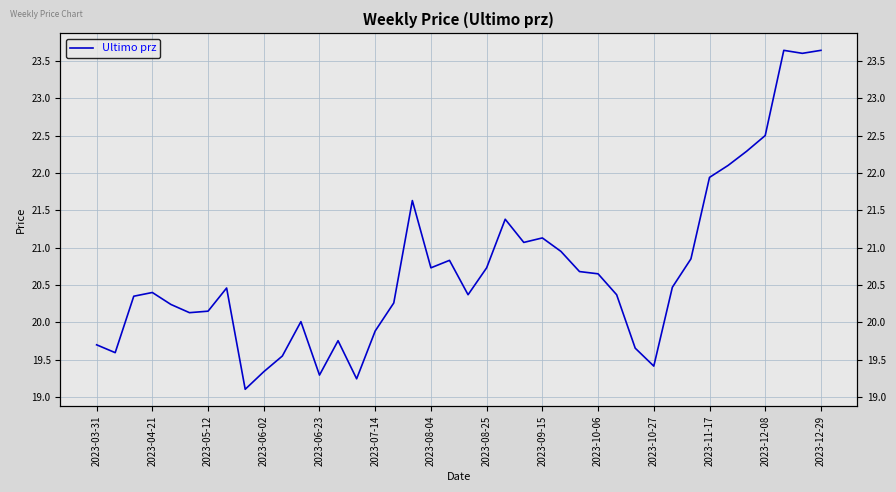

The chart shows a value of 7.5 at 31. True or false?

False